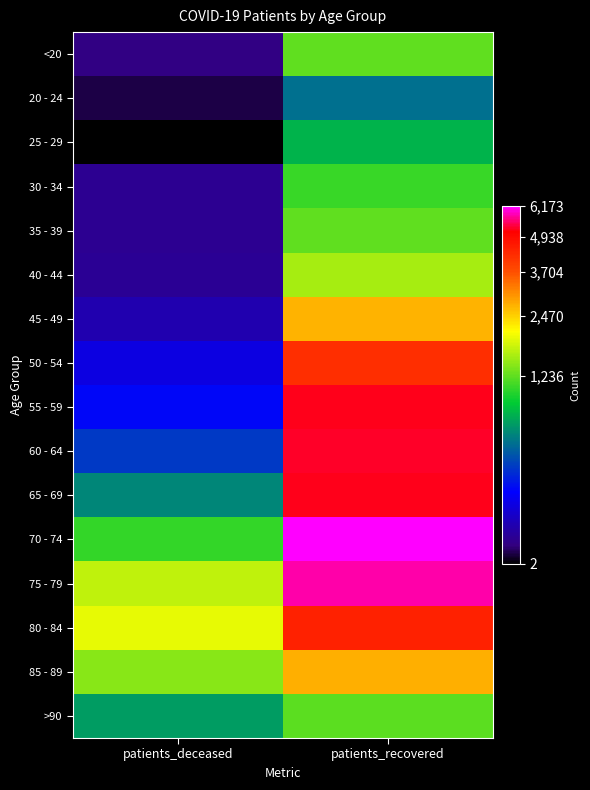

List the series in order of their peak value, highest first.

70 - 74, 75 - 79, 60 - 64, 55 - 59, 65 - 69, 80 - 84, 50 - 54, 85 - 89, 45 - 49, 40 - 44, 35 - 39, <20, >90, 30 - 34, 25 - 29, 20 - 24